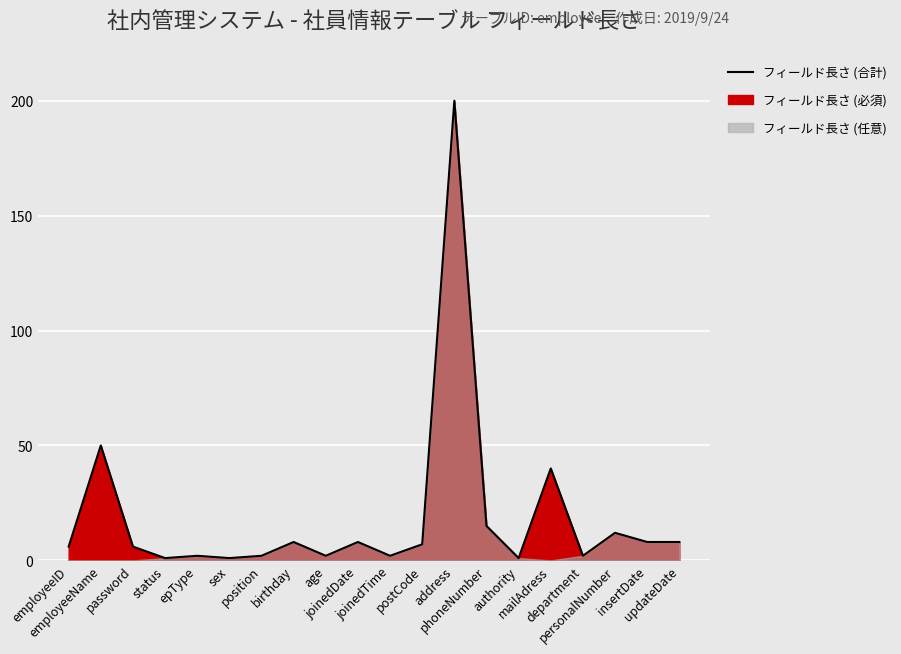

The value at password is 11. True or false?

False